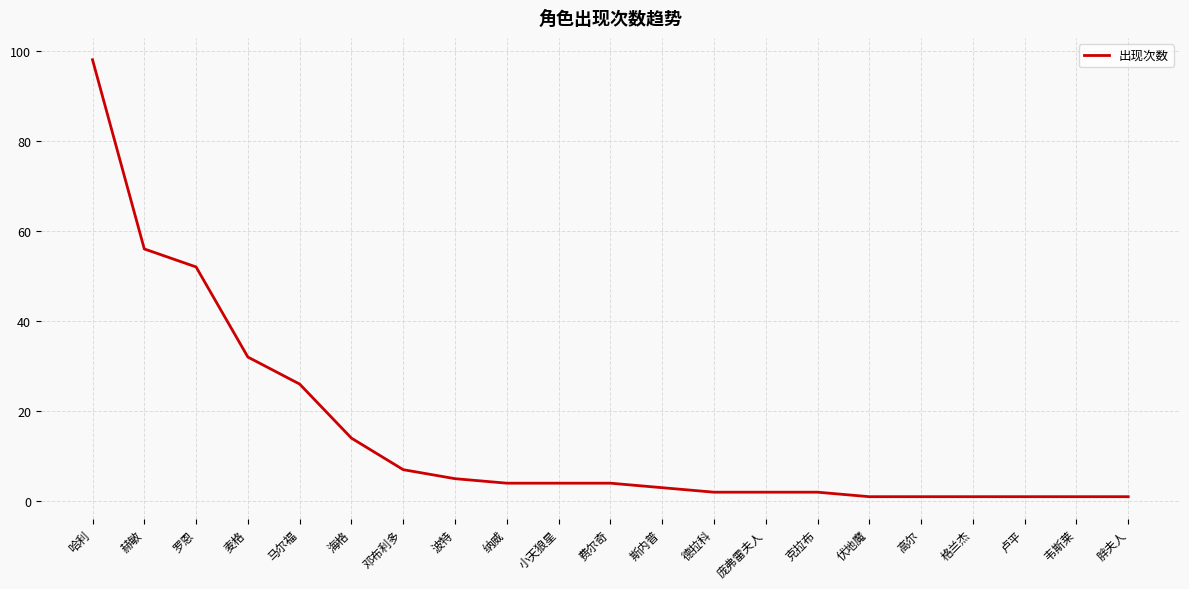

How many lines are shown in the chart?

1